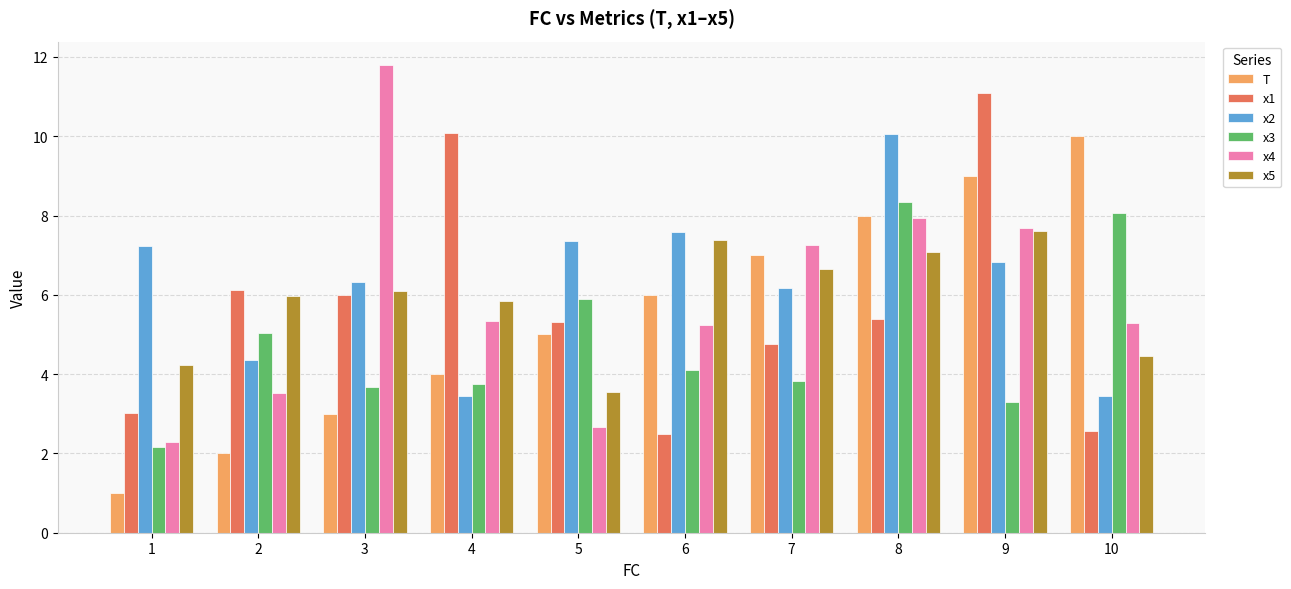

What is the minimum value for x1?

2.5